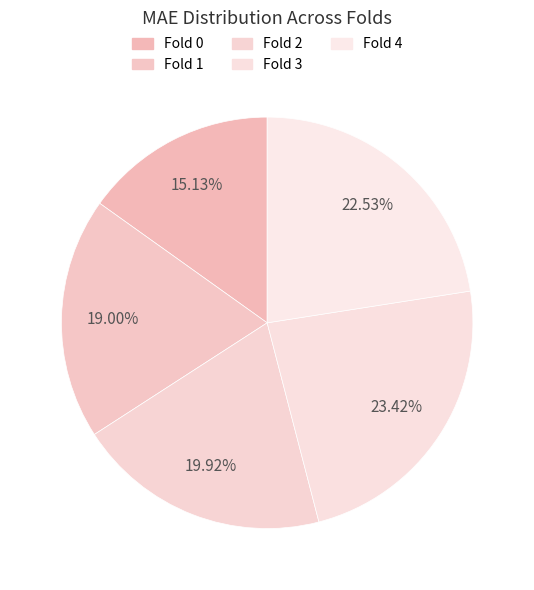

Count the number of slices in the pie.

5